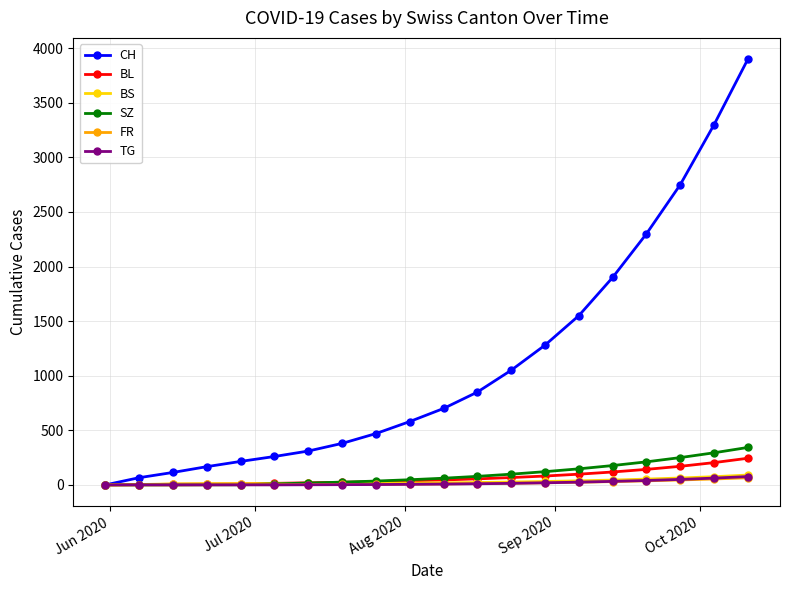

Which series has the largest range (max minus min)?

CH